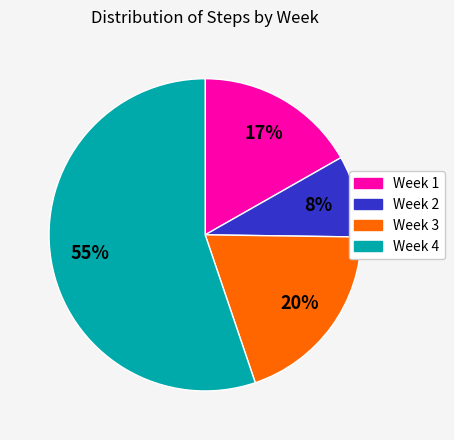

To the nearest percent, what is the difference between the largest and smallest slice percentages?

47%